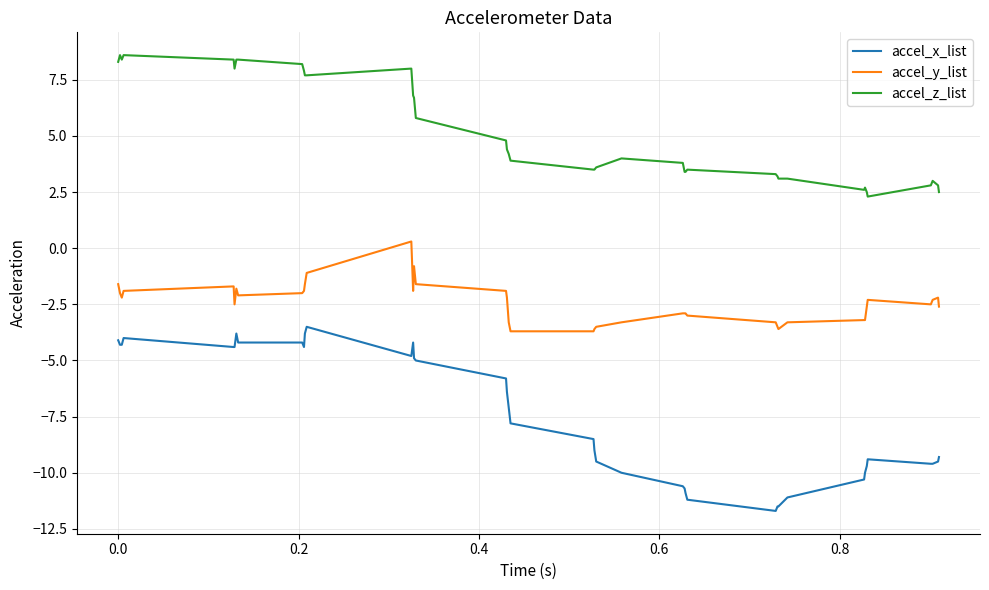

Which series has the largest range (max minus min)?

accel_x_list